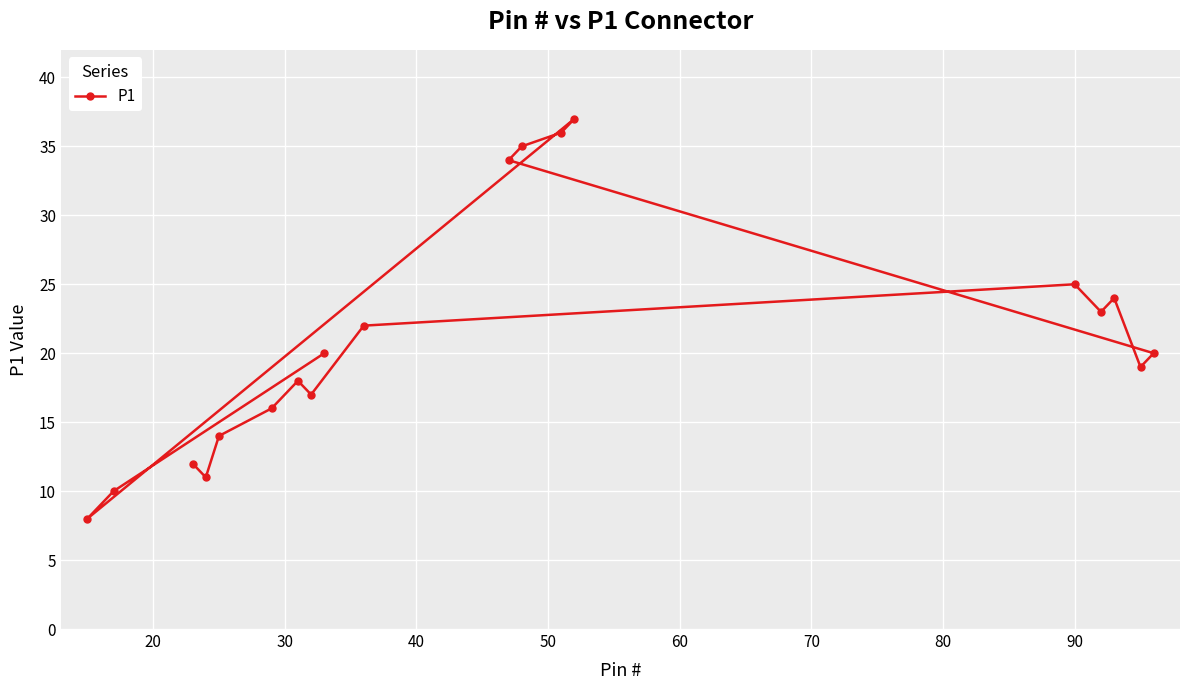

What is the sum of all values?

401